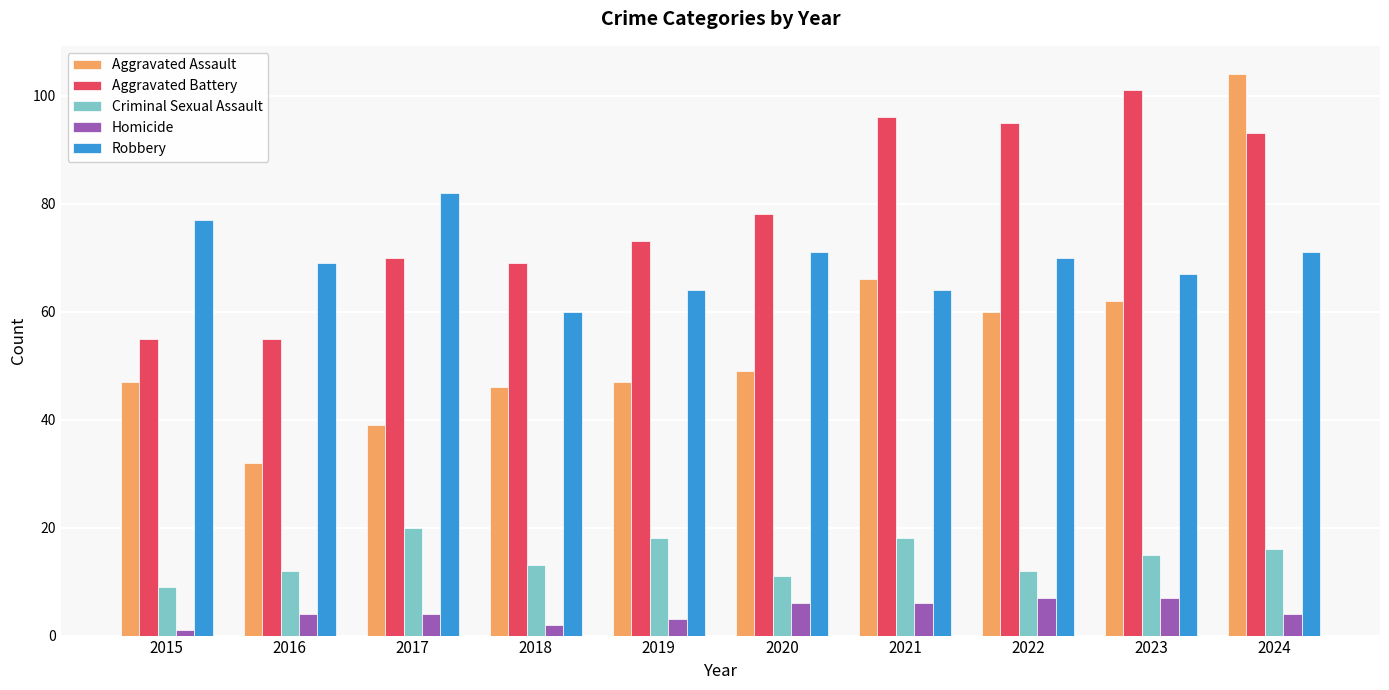

The Aggravated Battery series shows 78 at 2020. True or false?

True